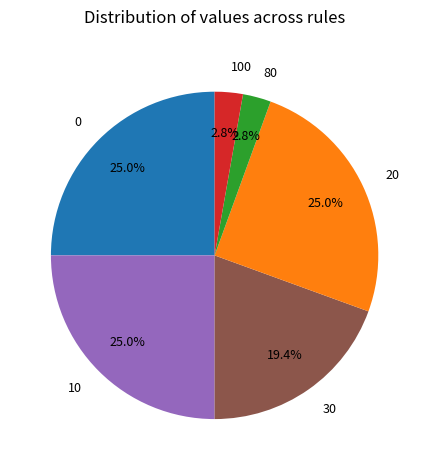

What is the ratio of the value at 80 to the value at 100?

1.0